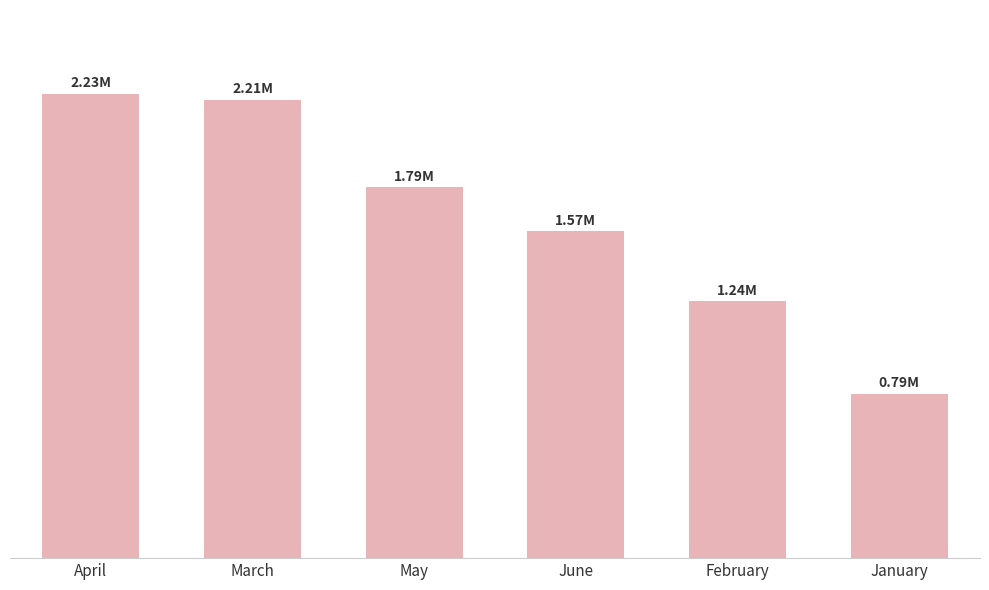

What is the change in value from March to January?

-1413653.2